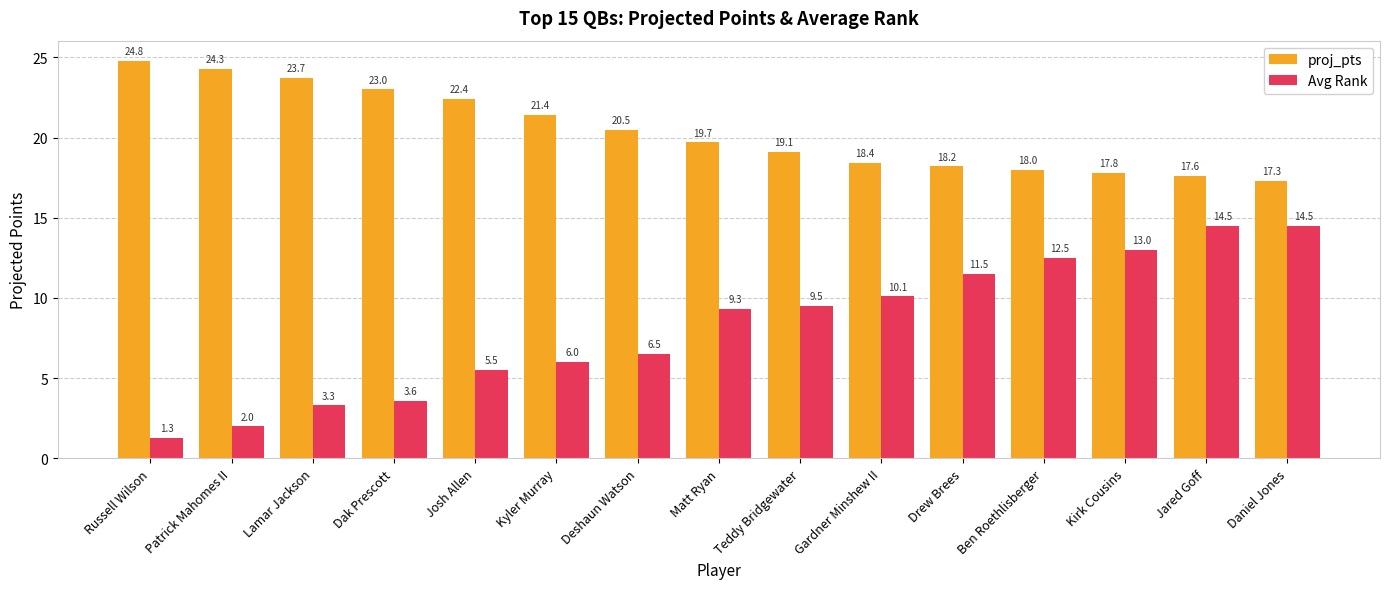

Rank the series at Teddy Bridgewater from highest to lowest value.

proj_pts, Avg Rank